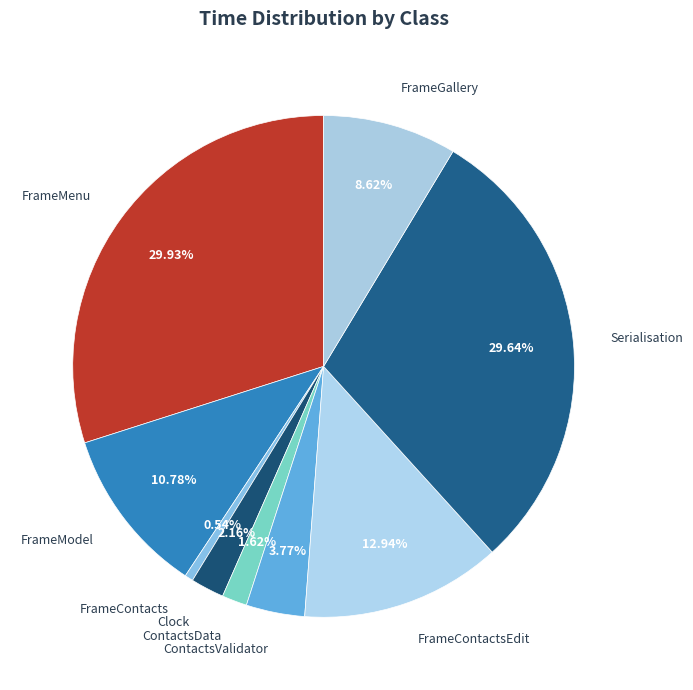

Between FrameMenu and ContactsData, which is larger?

FrameMenu